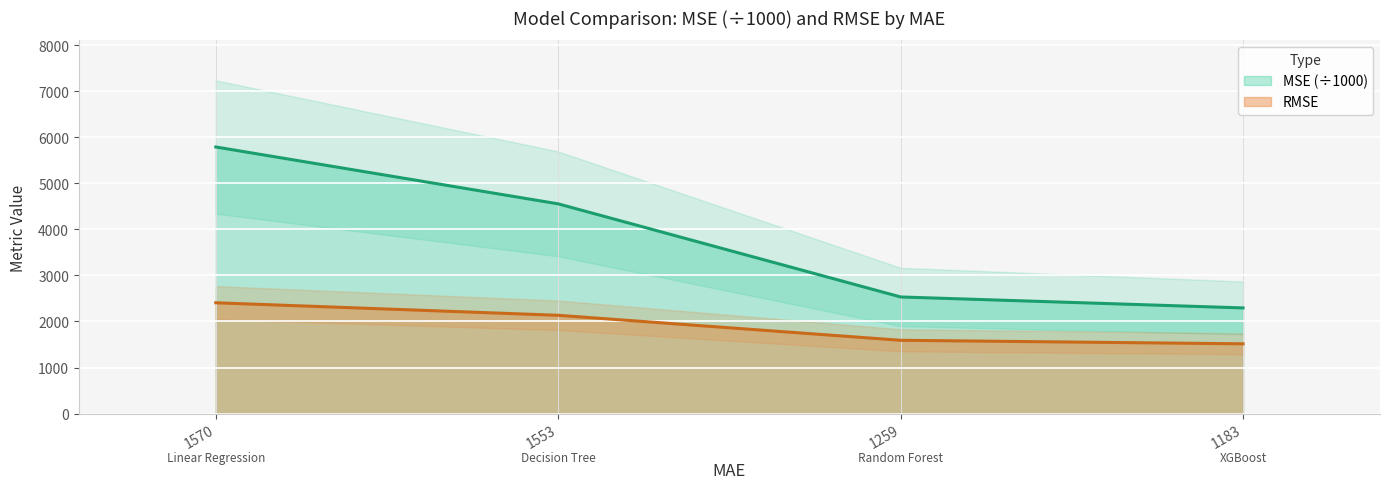

True or false: RMSE has a value of 2103.3 at 1259.

False